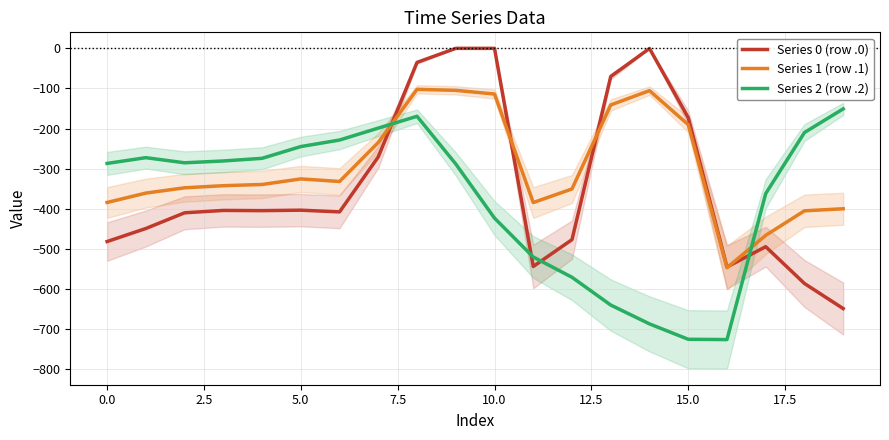

At how many categories does at least one series exceed -82?

5